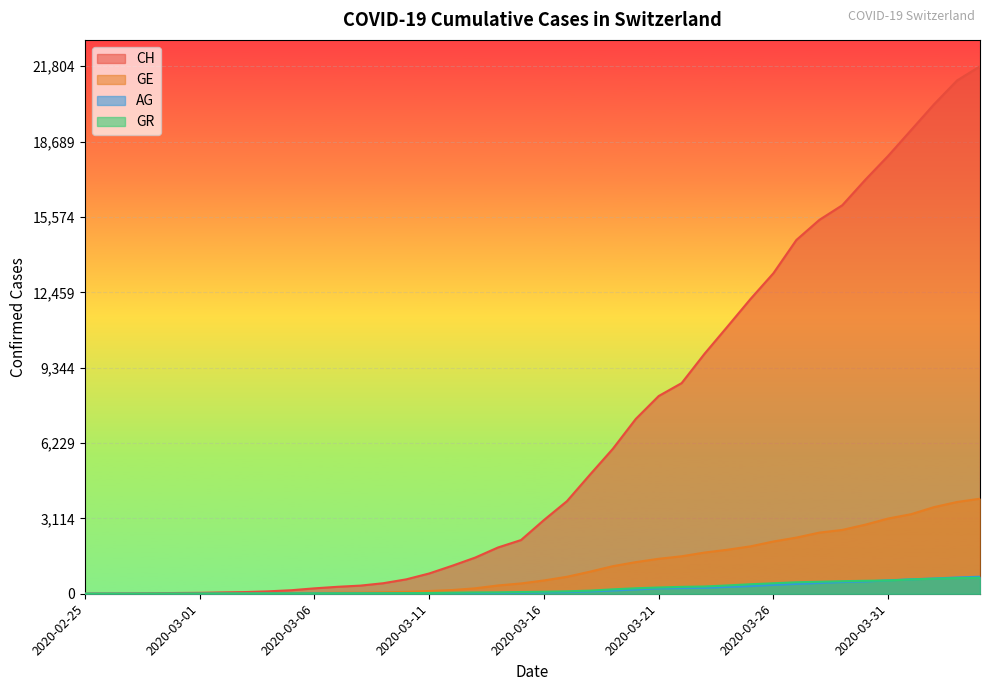

Which series has the largest total across all categories?

CH